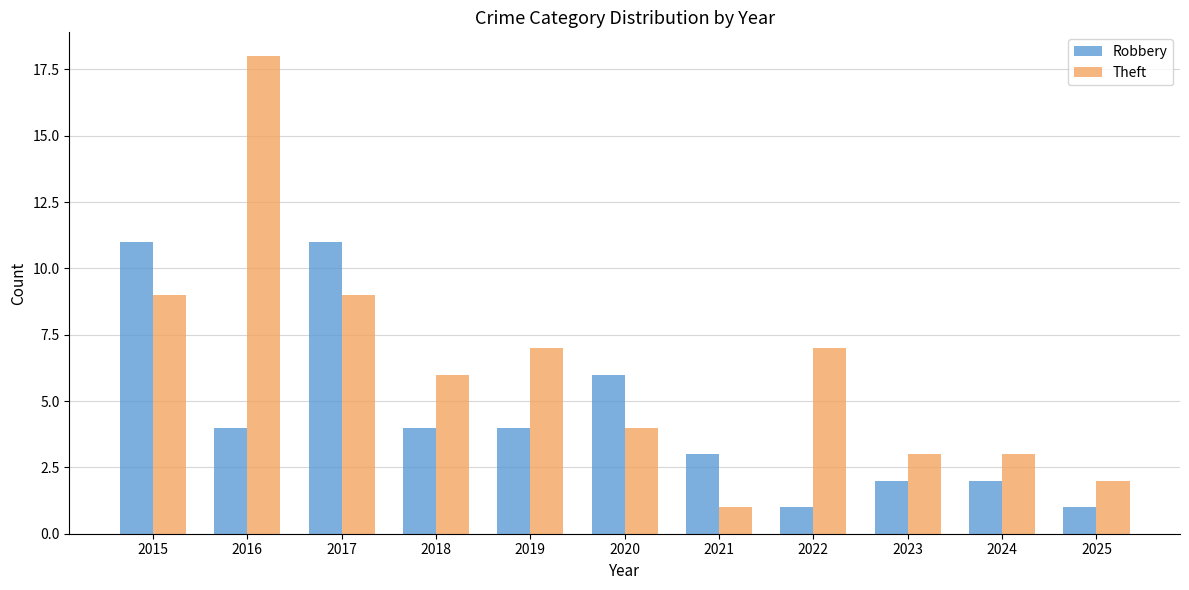

The value of Theft at 2019 is 7. True or false?

True